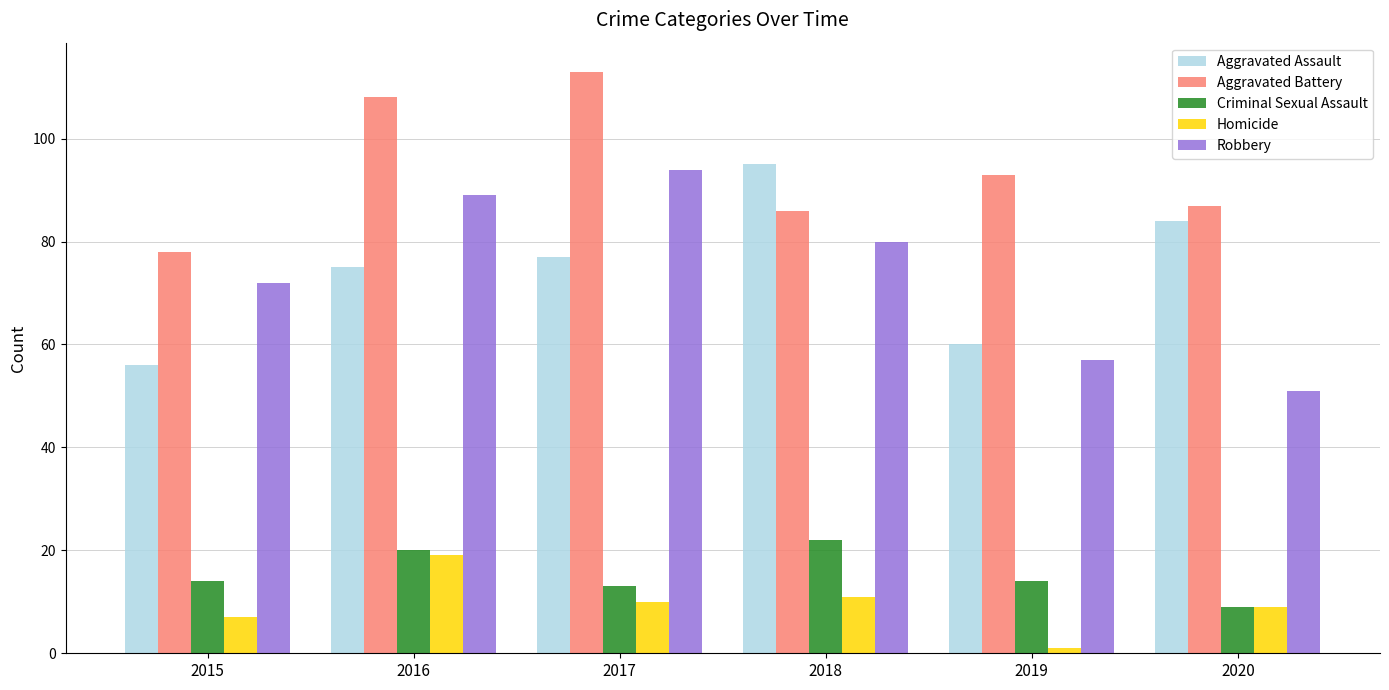

The value of Criminal Sexual Assault at 2016 is 20. True or false?

True